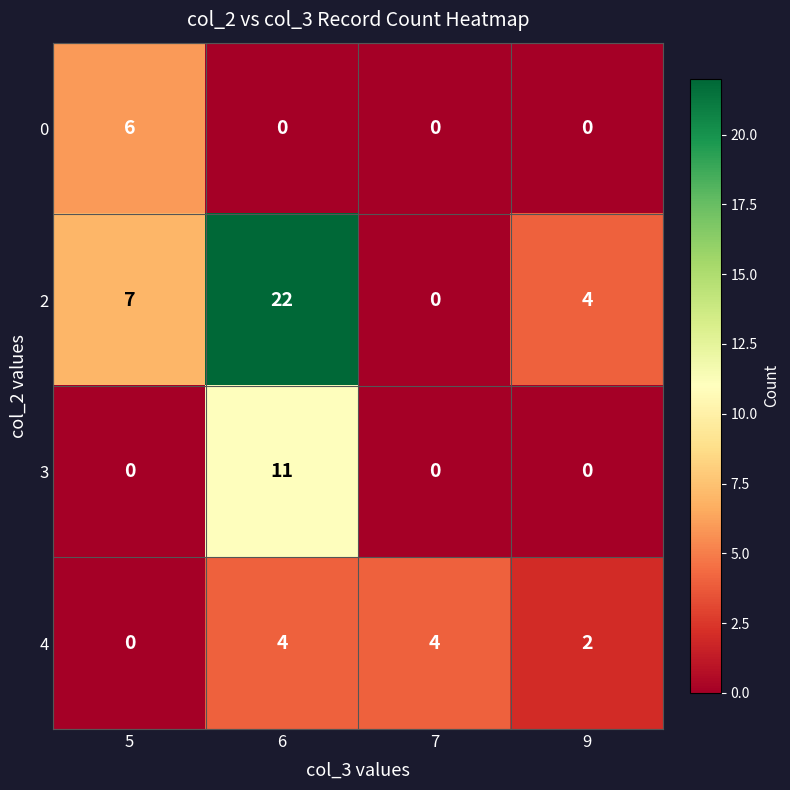

At which label is 2 closest to 11?

5